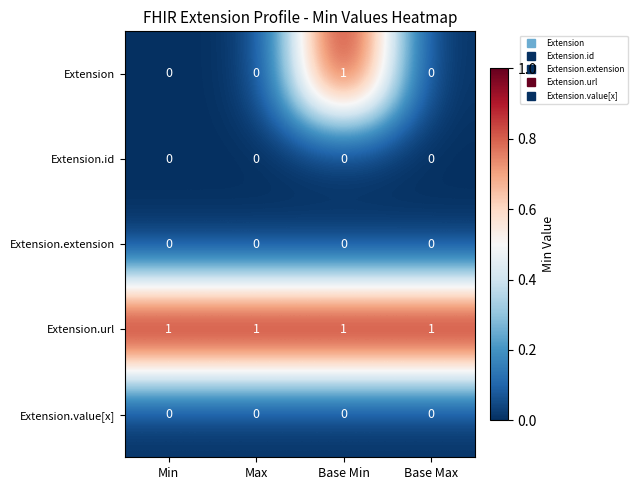

Count the Extension values in the range 0 to 1.

4